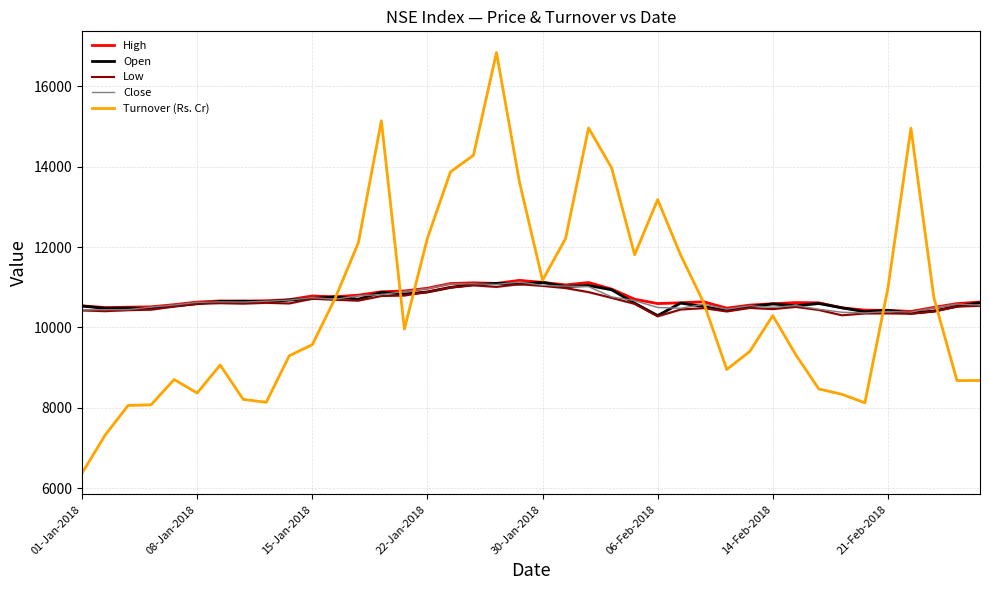

Reading left to right, extract all data points from this chart.

High: 10537.9	10495.2	10503.6	10513.0	10566.1	10631.2	10659.1	10655.5	10664.6	10690.4	10782.6	10762.4	10803.0	10887.5	10906.9	10975.1	11092.9	11110.1	11095.6	11171.5	11121.1	11058.5	11117.4	10955.0	10702.8	10594.1	10614.0	10637.8	10480.2	10555.5	10590.5	10618.1	10612.9	10489.4	10429.4	10426.1	10397.5	10499.1	10593.0	10631.6
Open: 10531.7	10477.5	10482.6	10469.4	10534.2	10591.7	10645.1	10652.0	10637.0	10682.5	10718.5	10761.5	10702.5	10873.4	10829.2	10883.2	10997.4	11069.4	11095.6	11079.4	11120.9	11018.8	11044.5	10938.2	10604.3	10295.1	10607.2	10518.5	10416.5	10518.2	10585.8	10537.9	10596.2	10488.9	10391.0	10426.0	10354.4	10408.1	10526.5	10615.2
Low: 10423.1	10404.6	10429.5	10441.5	10520.1	10588.5	10603.6	10592.7	10612.4	10597.1	10713.8	10687.9	10666.8	10782.4	10793.9	10881.4	10994.5	11046.1	11009.2	11076.0	11033.9	10979.3	10878.8	10736.1	10586.8	10276.3	10446.4	10479.5	10398.2	10485.4	10456.6	10511.0	10434.0	10302.8	10347.6	10349.6	10340.6	10396.6	10520.2	10537.2
Close: 10435.5	10442.2	10443.2	10504.8	10558.9	10623.6	10637.0	10632.2	10651.2	10681.2	10741.5	10700.5	10788.5	10817.0	10894.7	10966.2	11083.7	11086.0	11069.6	11130.4	11049.6	11027.7	11016.9	10760.6	10666.5	10498.2	10476.7	10576.9	10455.0	10539.8	10500.9	10545.5	10452.3	10378.4	10360.4	10397.5	10382.7	10491.0	10582.6	10554.3
Turnover (Rs. Cr): 6373.6	7318.6	8058.5	8075.7	8704.3	8367.4	9065.1	8209.8	8137.4	9294.6	9571.6	10734.0	12106.3	15143.4	9959.4	12220.1	13871.1	14286.0	16840.3	13613.1	11175.5	12212.2	14965.2	13971.3	11807.6	13180.6	11800.0	10615.6	8954.2	9403.2	10294.4	9320.1	8468.2	8337.0	8124.7	10976.3	14958.5	10729.7	8677.8	8679.1